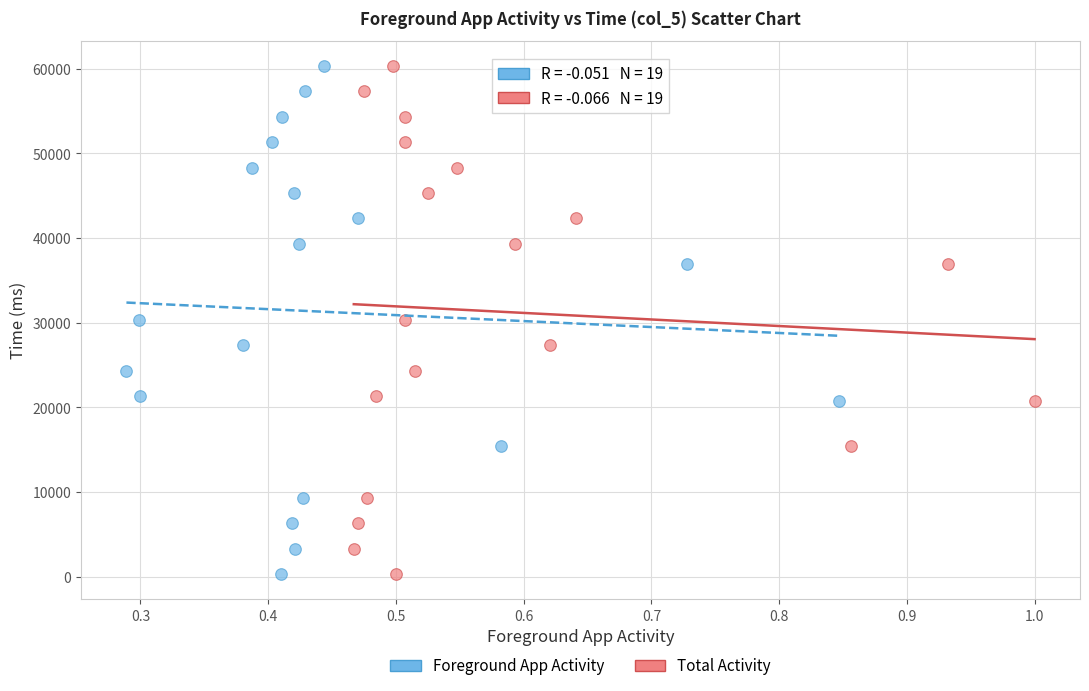

What are all the series names shown in the legend?

Foreground App Activity, Total Activity